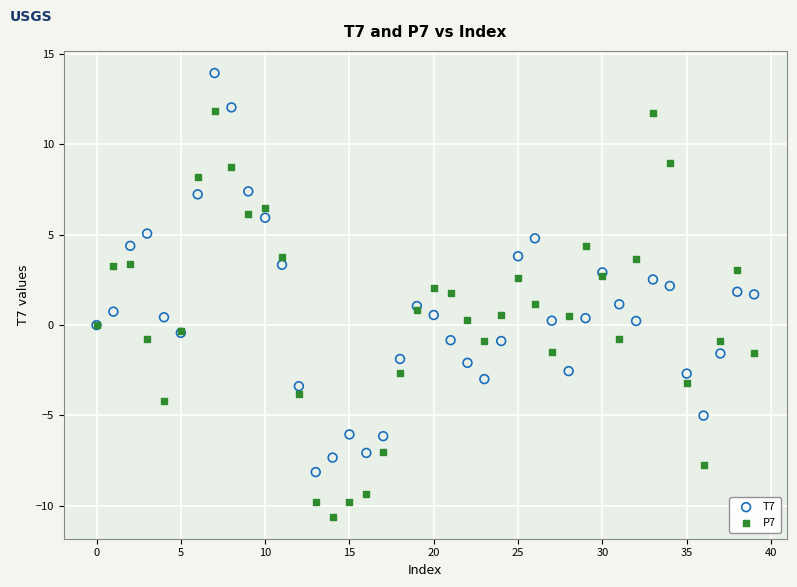

Which series reaches the minimum Y coordinate?

P7